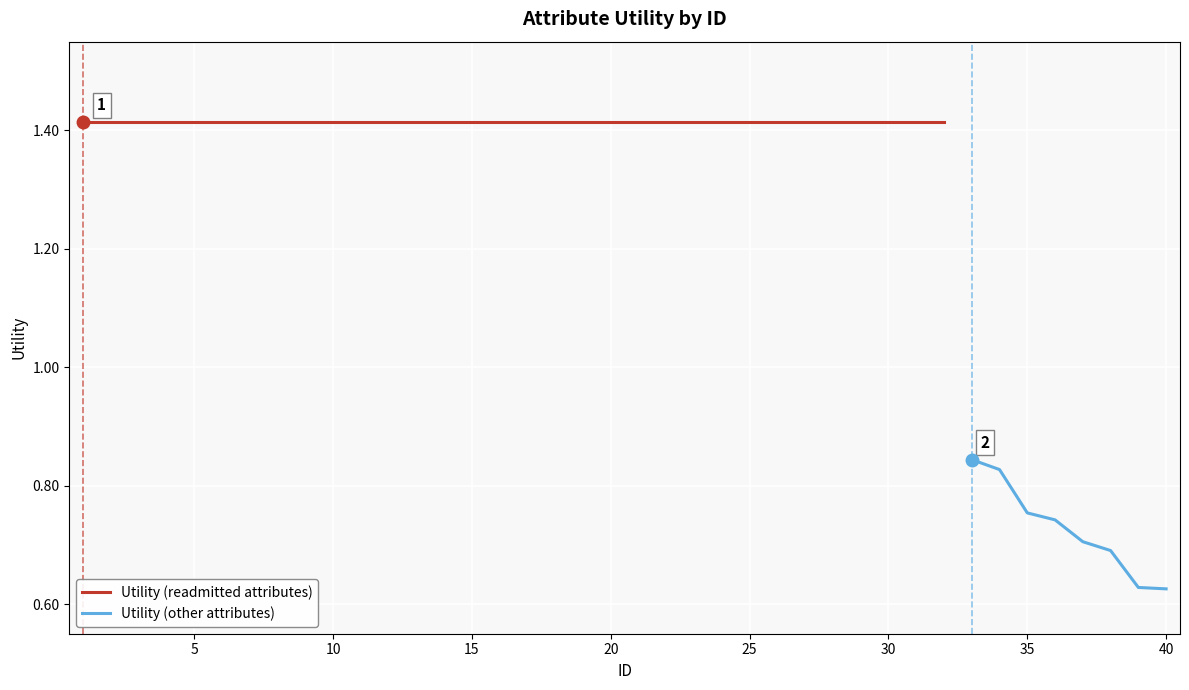

How many data points are less than 1?

8